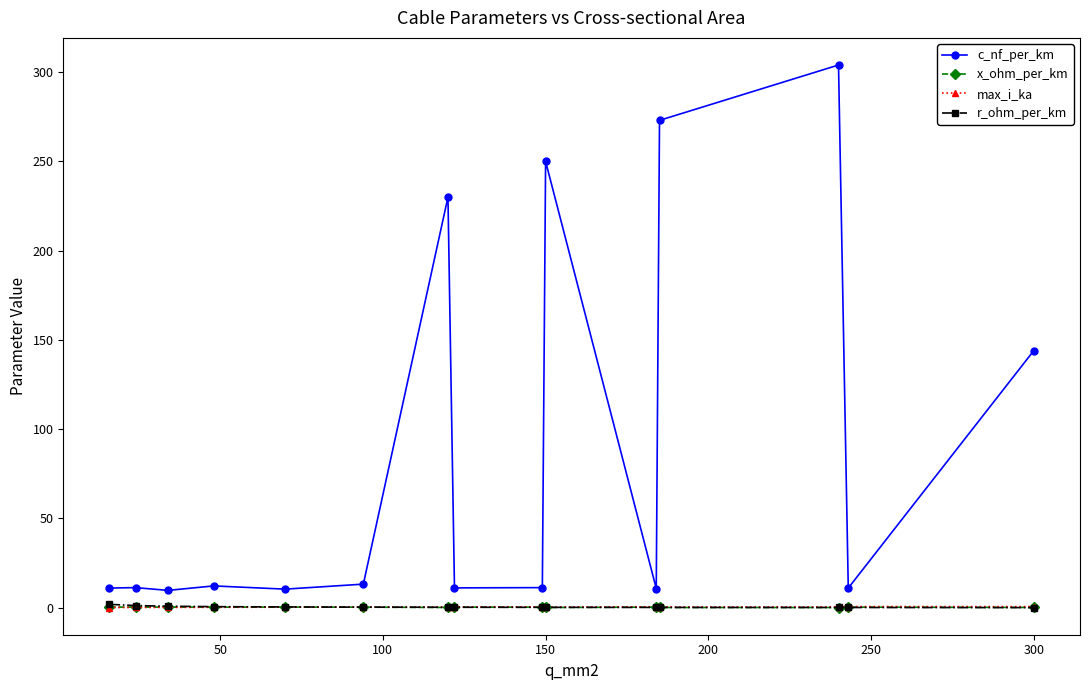

At how many categories does at least one series exceed 60?

5